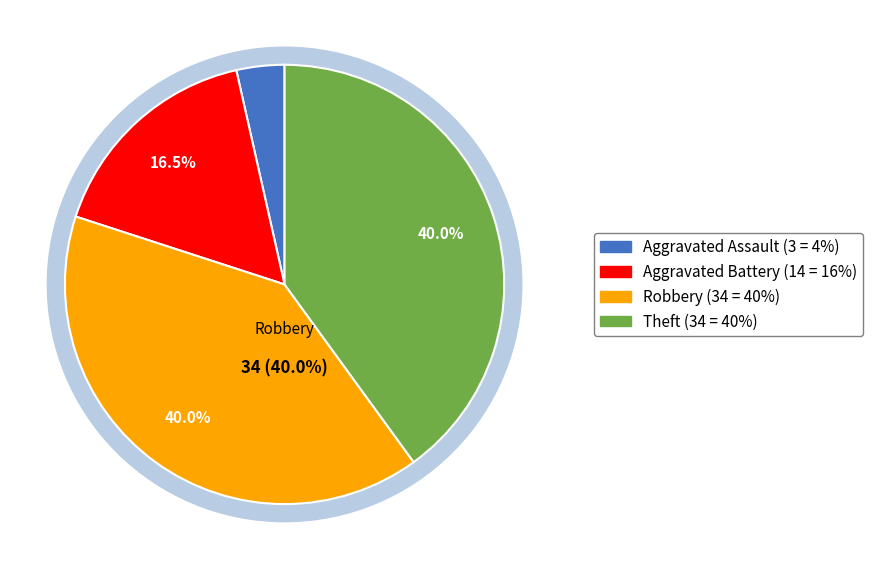

Count the number of slices in the pie.

4